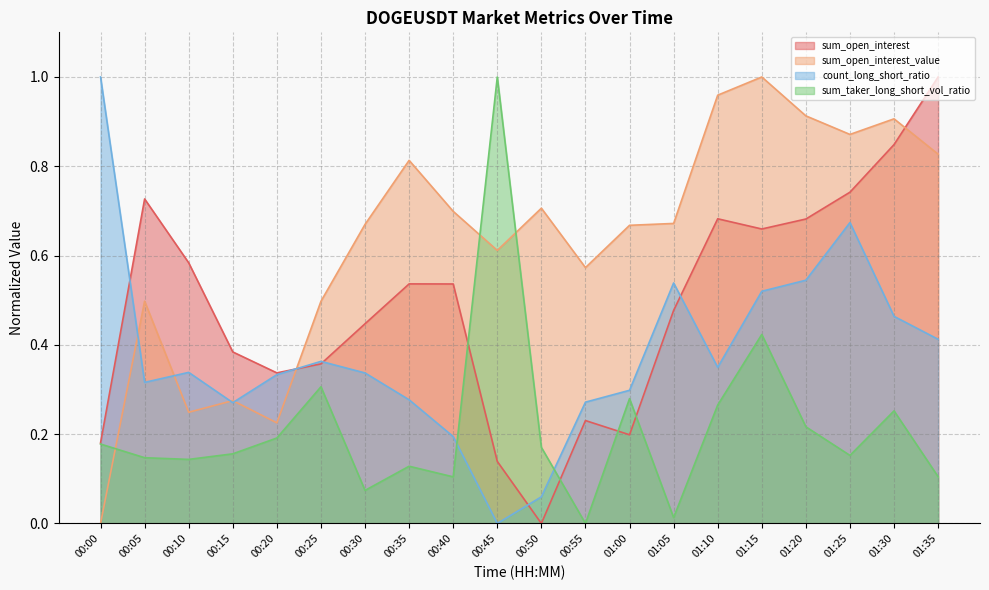

How many times do sum_open_interest and sum_taker_long_short_vol_ratio cross each other?

4